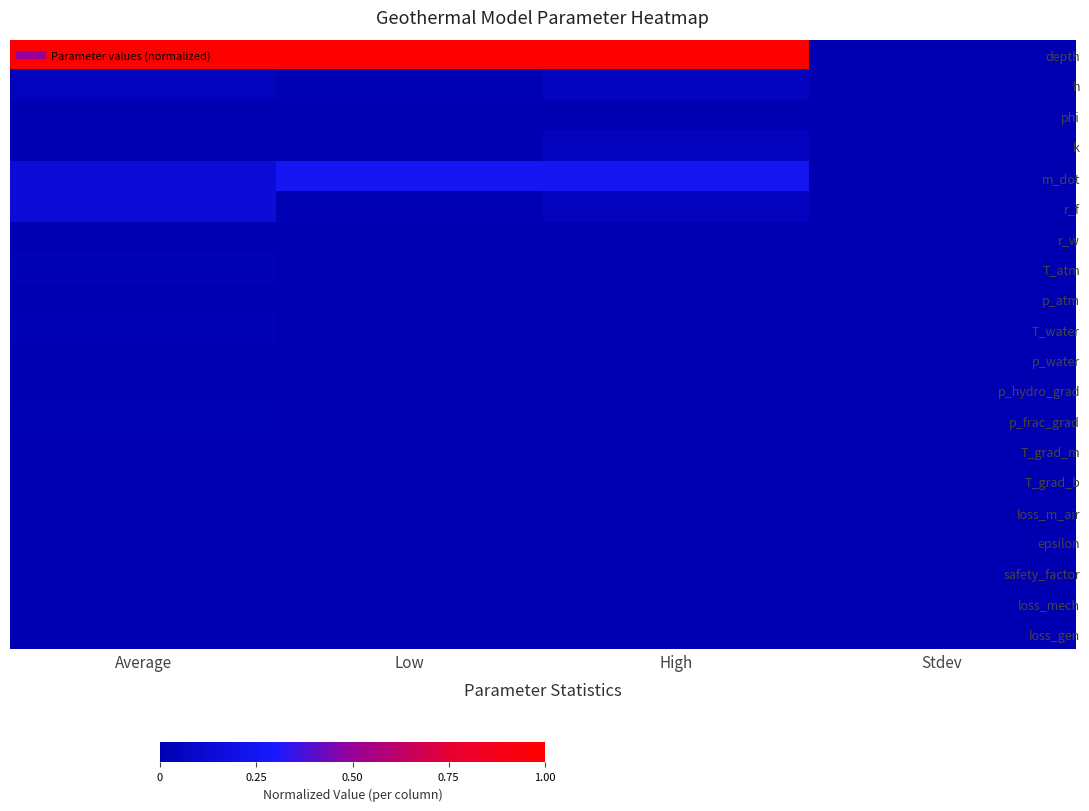

How many series are shown in this chart?

20